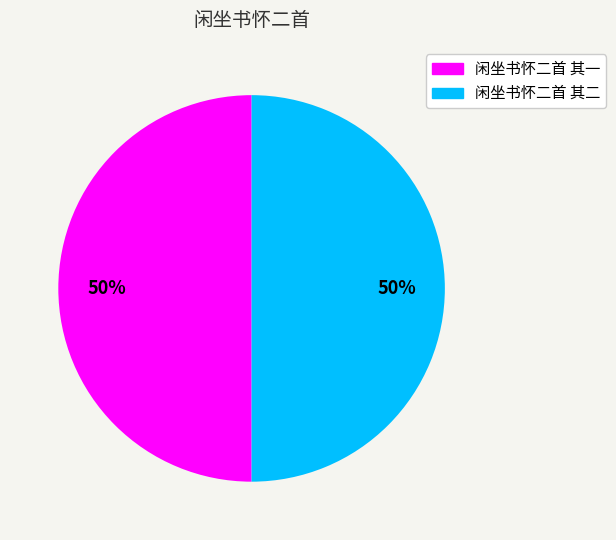

How many segments does this pie chart have?

2